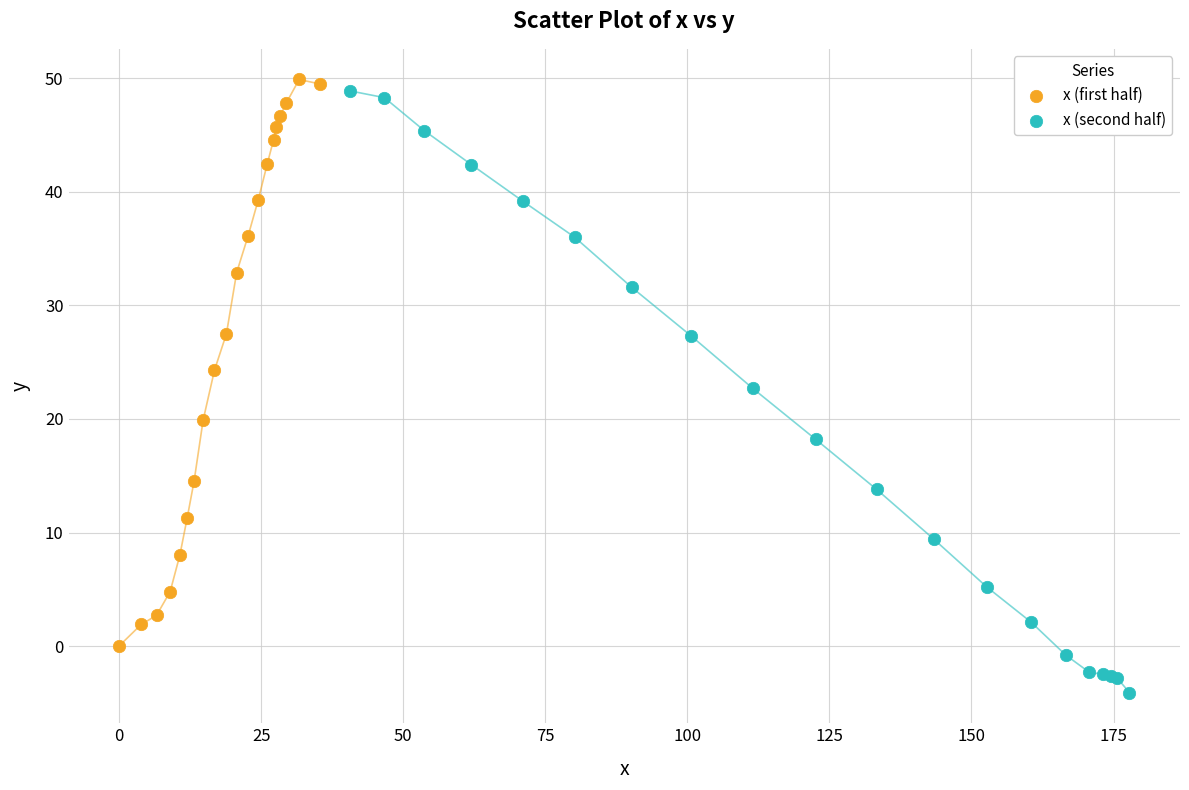

Which series reaches the maximum Y coordinate?

x (first half)